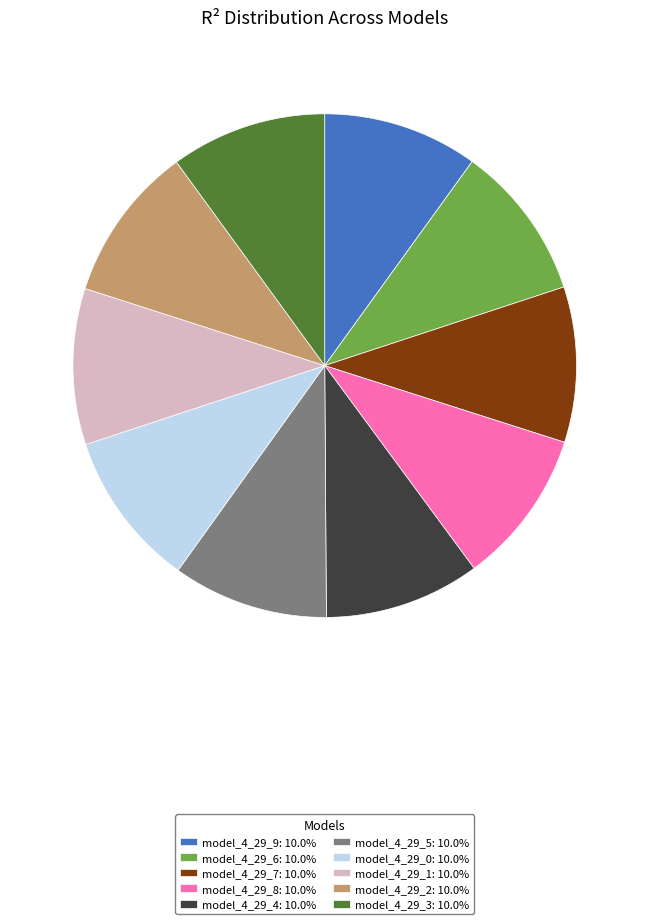

Is the sum of model_4_29_2: 10.0% and model_4_29_4: 10.0% greater than half?

No